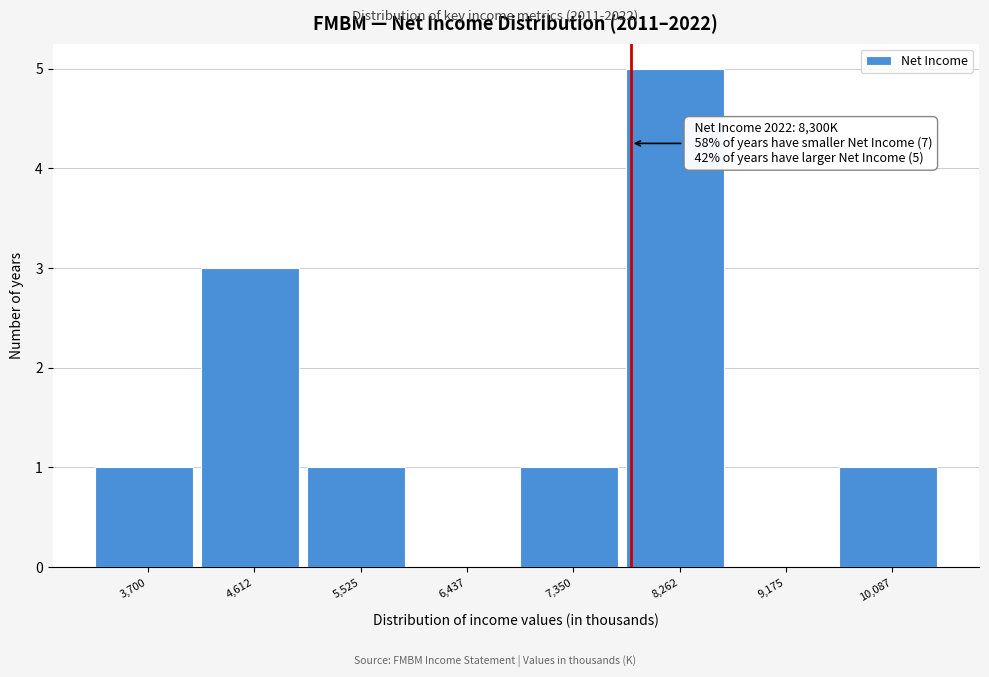

Reading left to right, what are all the values shown in this chart?

3,700=1	4,612=3	5,525=1	6,437=0	7,350=1	8,262=5	9,175=0	10,087=1